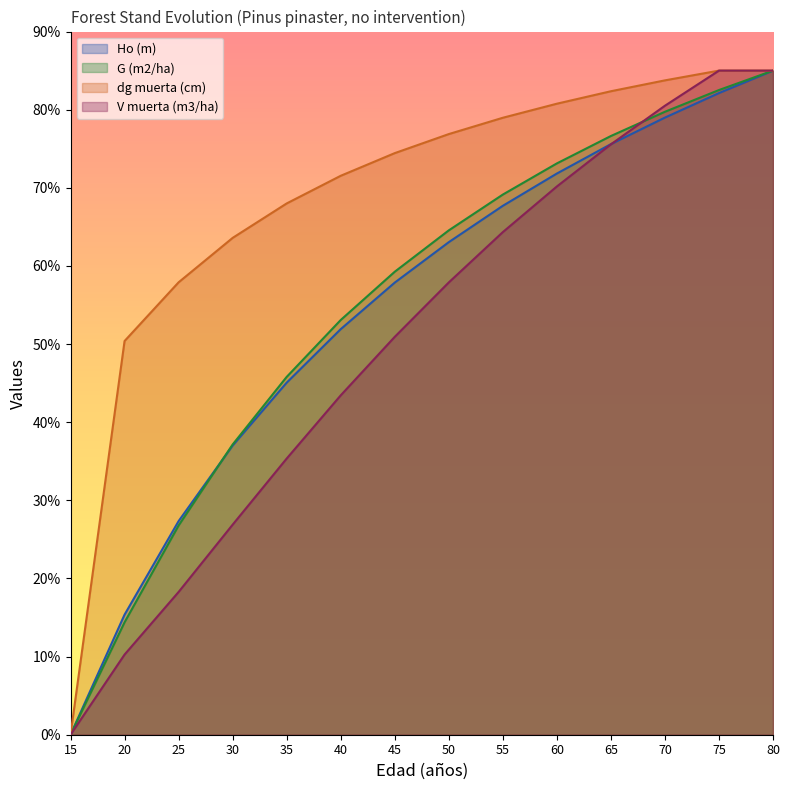

At which label does G (m2/ha) reach its minimum?

15